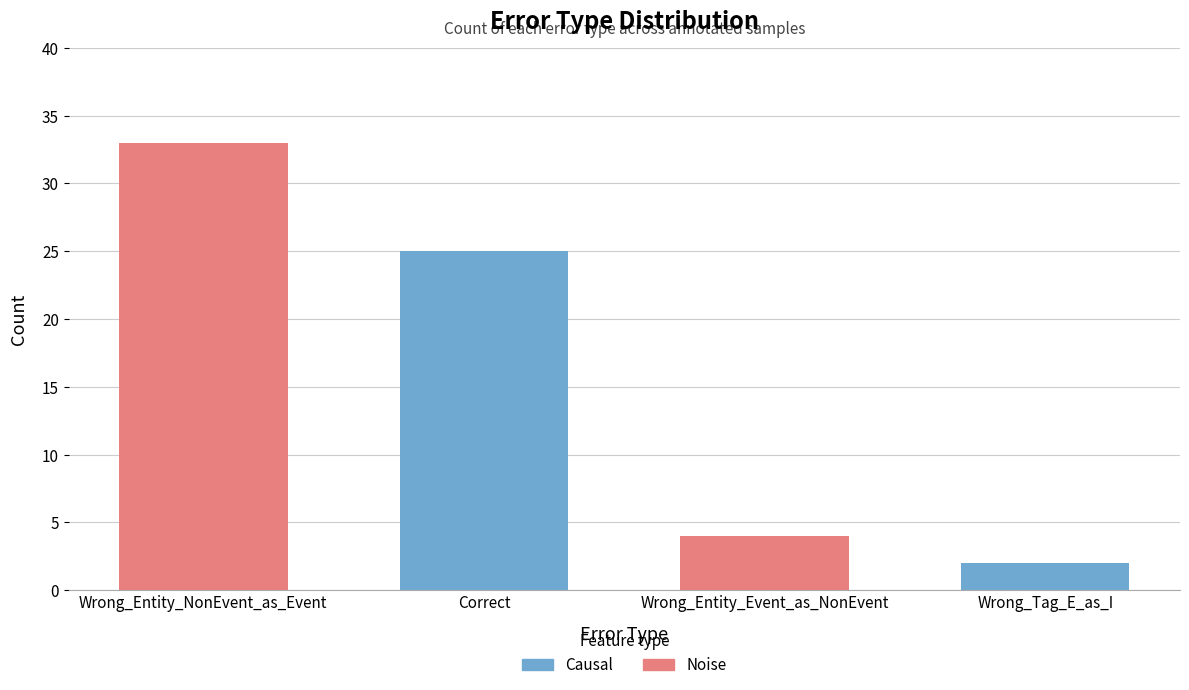

Reading left to right, transcribe all the data shown in this chart.

33	25	4	2